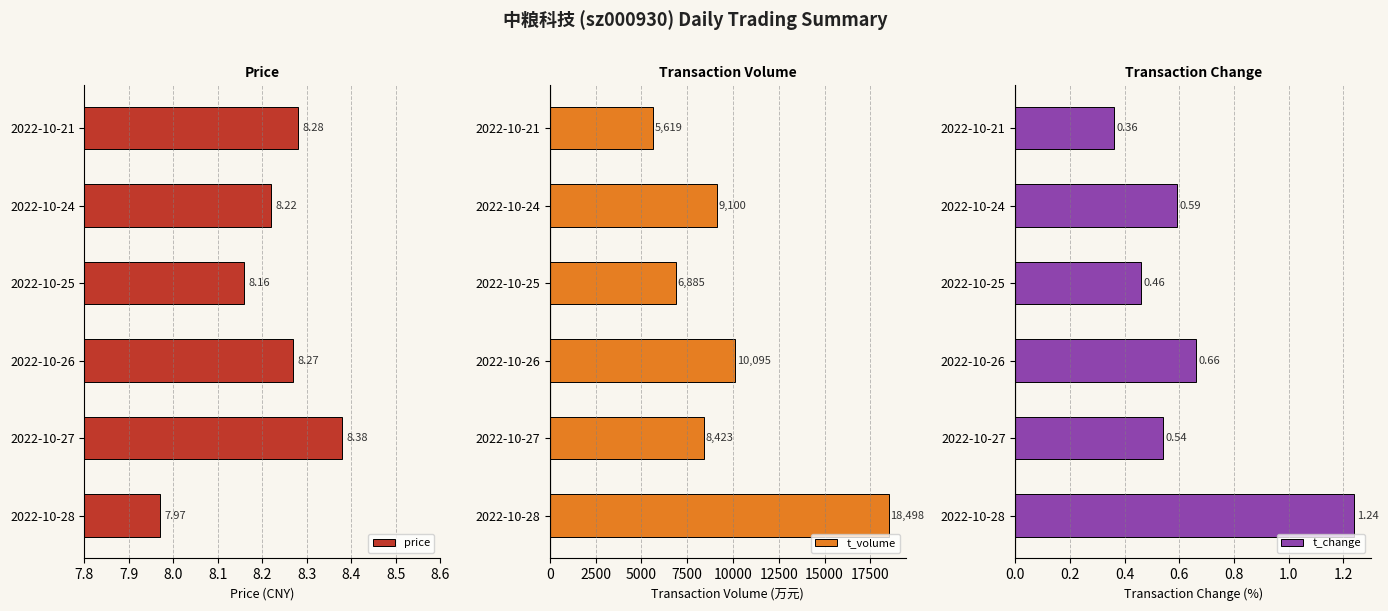

What is the difference between the t_volume values at 2022-10-27 and 2022-10-26?

1672